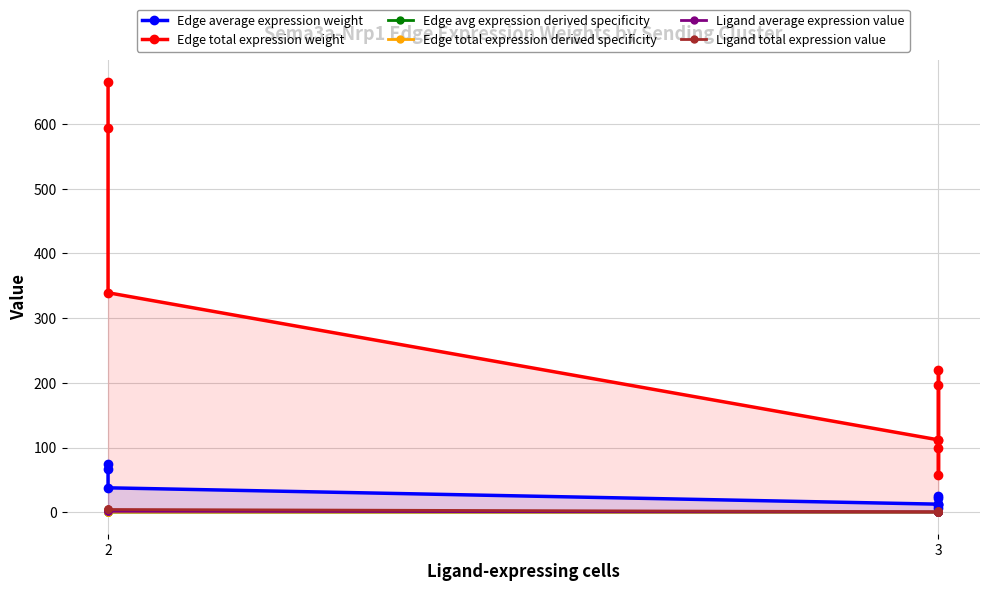

What is the average value of the Edge average expression weight series?

29.6